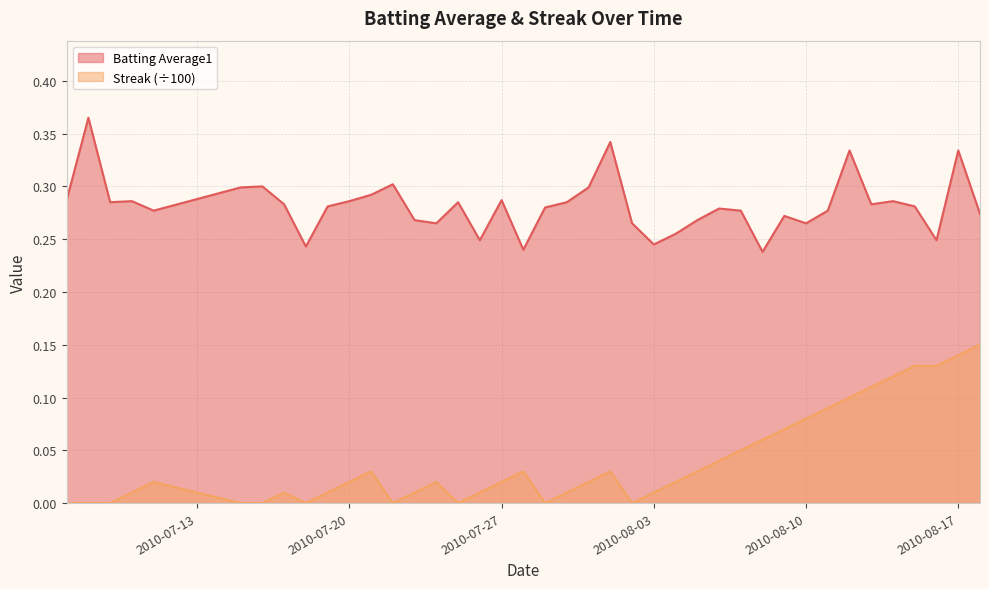

How many data points does each series have?

40